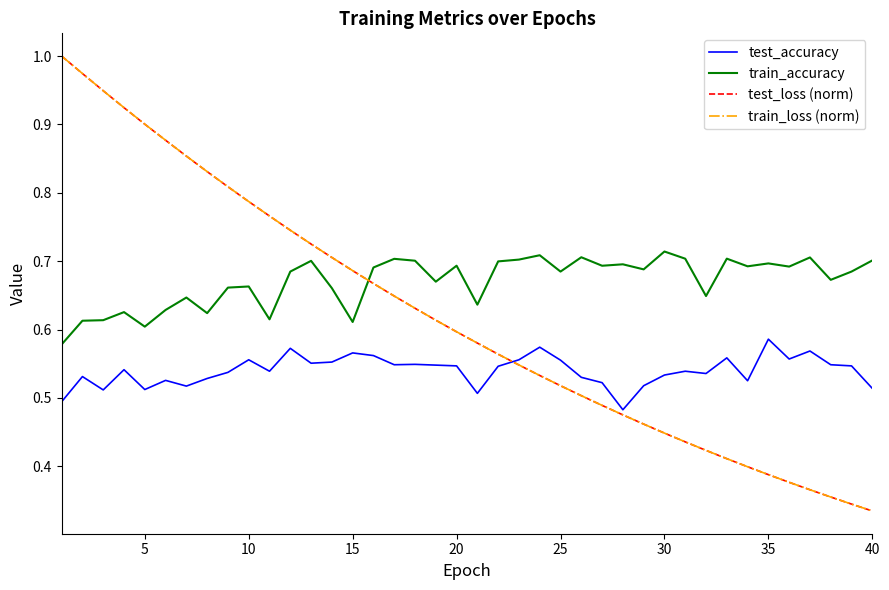

True or false: test_accuracy and train_accuracy intersect in this chart.

False